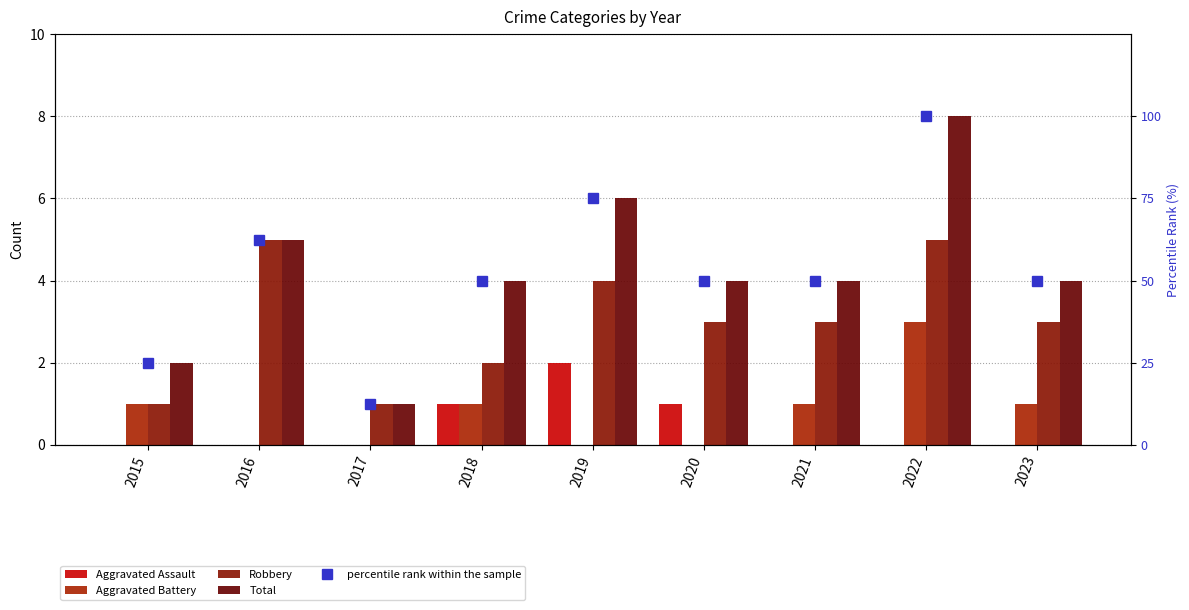

Is the value of Aggravated Assault at 2019 greater than the value of Aggravated Battery at 2015?

Yes